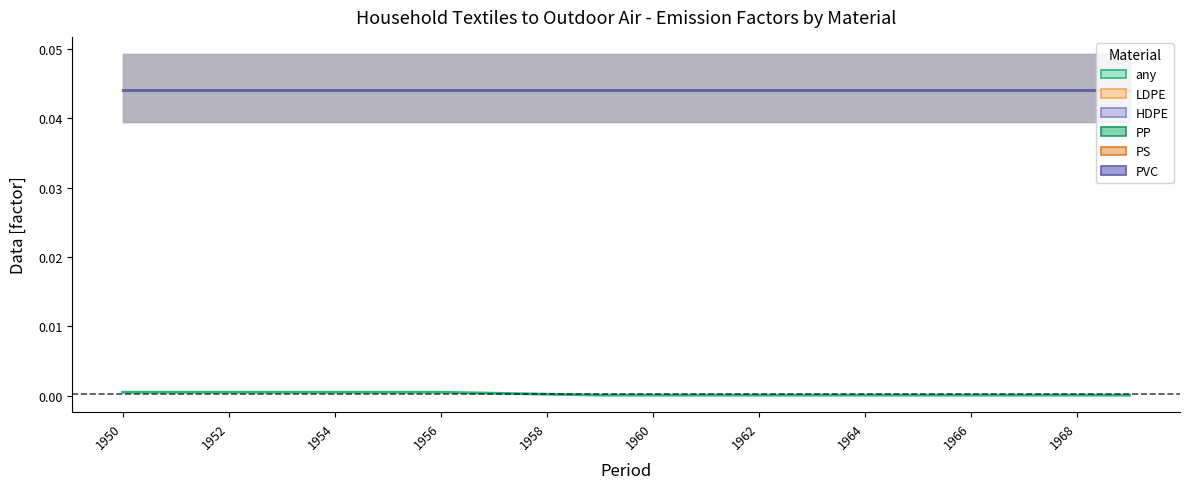

True or false: any has more than 0 points higher than both neighbors.

False